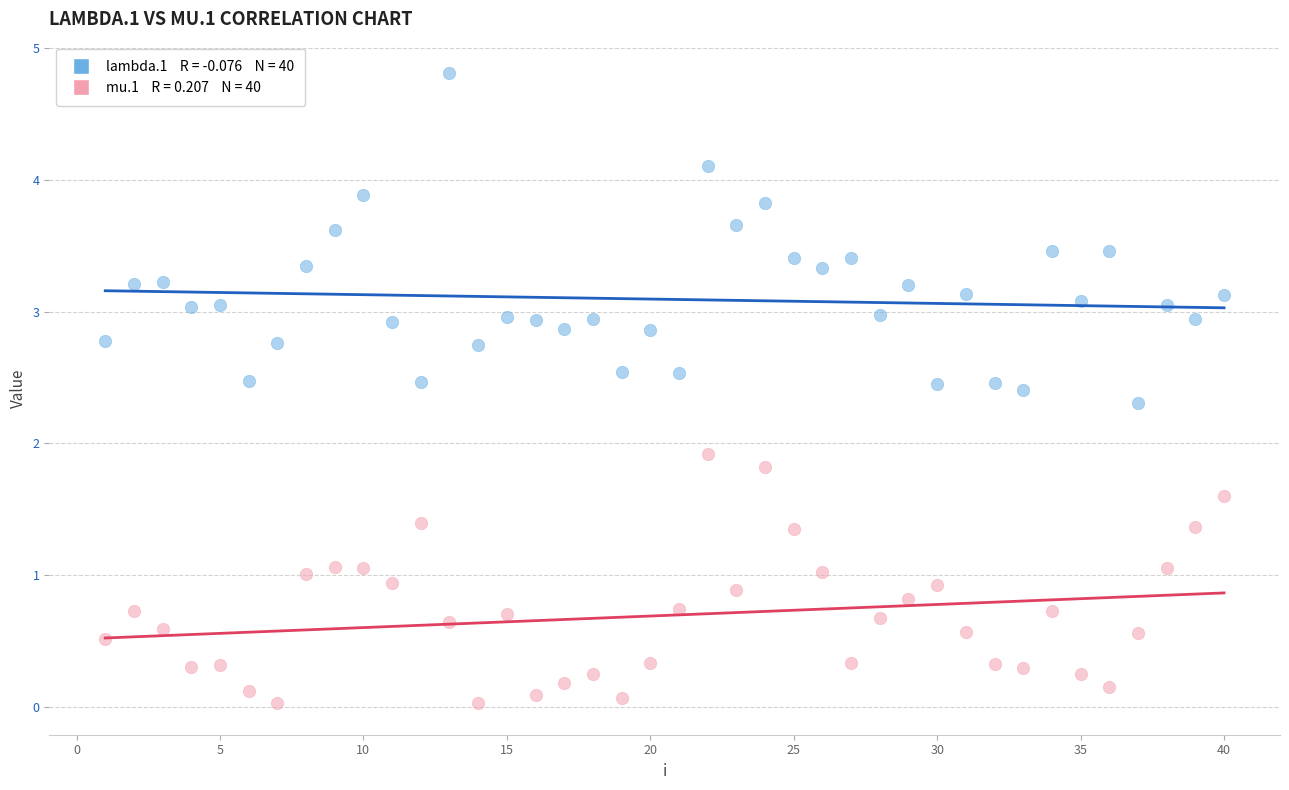

Across all series, what Y value is closest to 2?

1.9